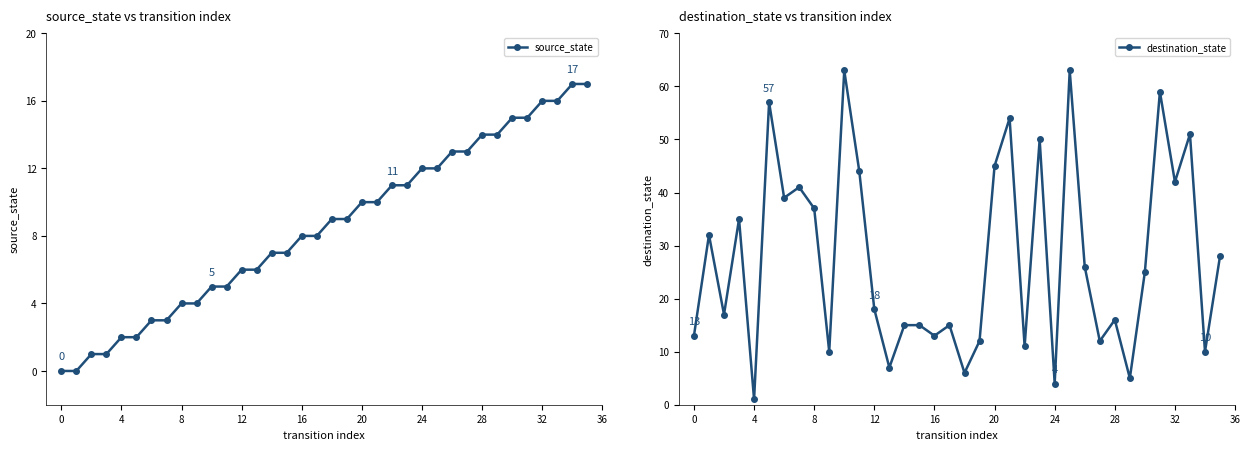

True or false: source_state has a value of 8 at 35.

False